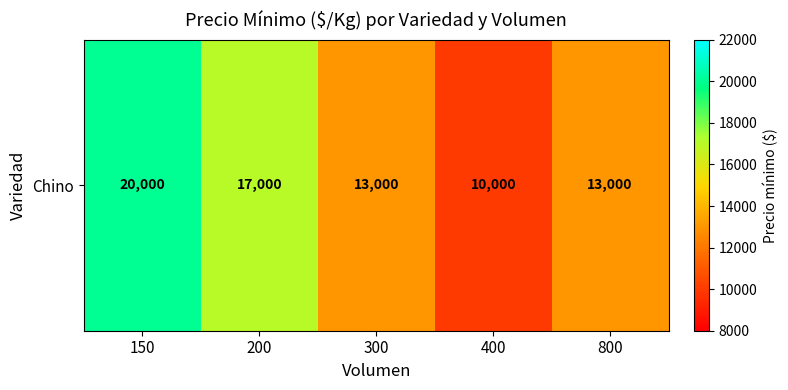

True or false: the data shows 13000 at 300.

True